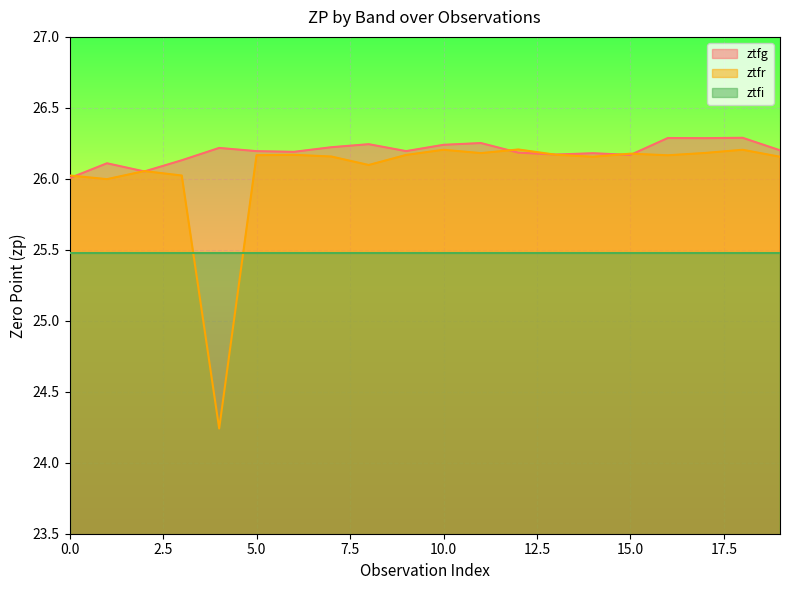

The ztfg series shows 26.1 at 2. True or false?

True